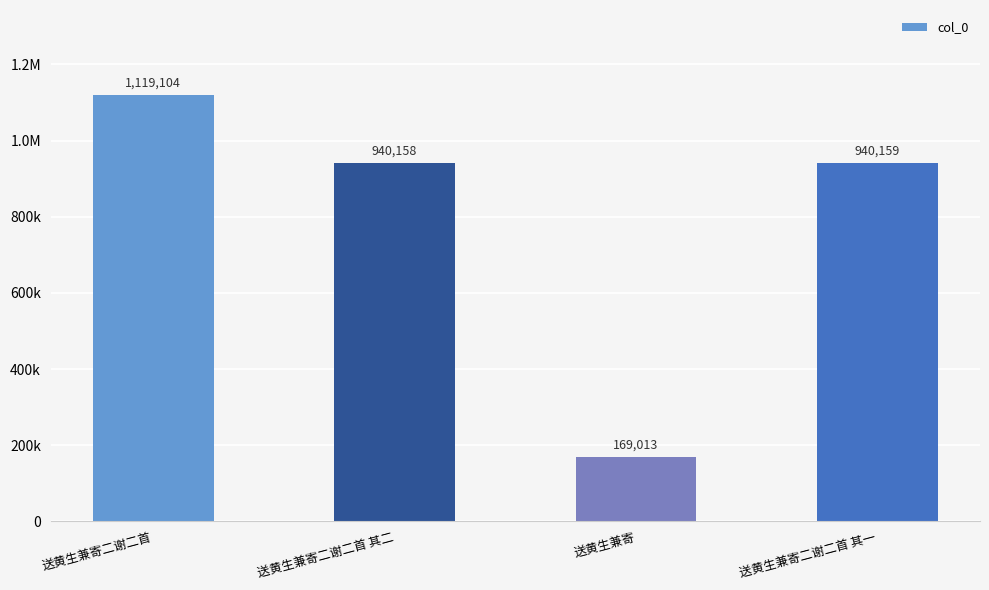

Rank the categories by value from lowest to highest.

送黄生兼寄, 送黄生兼寄二谢二首 其二, 送黄生兼寄二谢二首 其一, 送黄生兼寄二谢二首